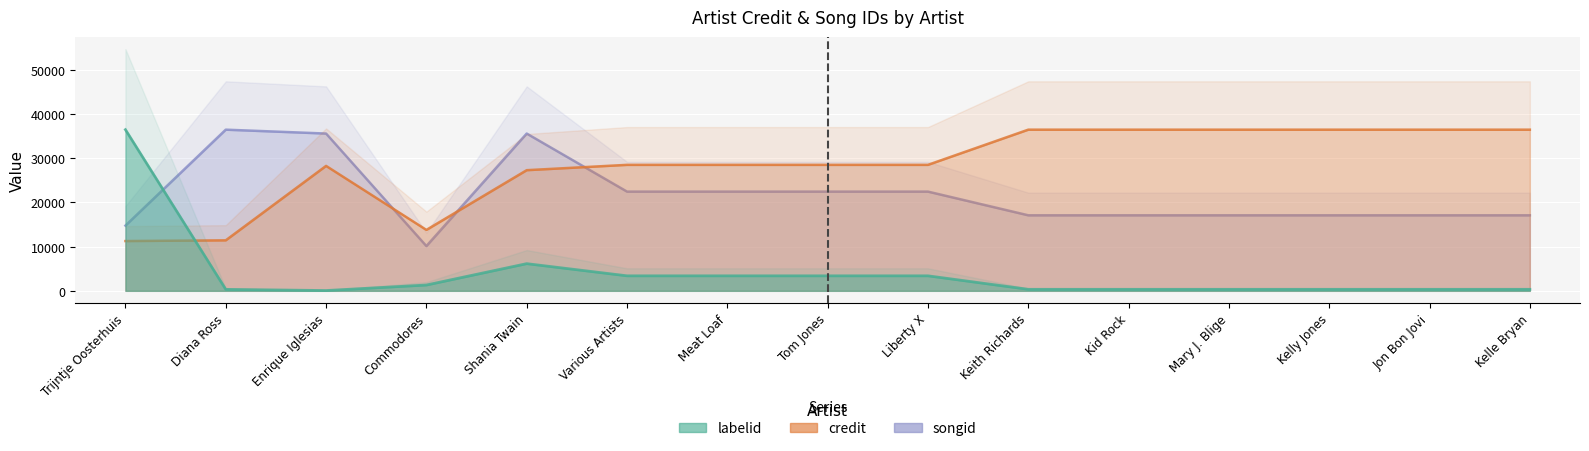

What value does the songid series have at Various Artists?

22443.0